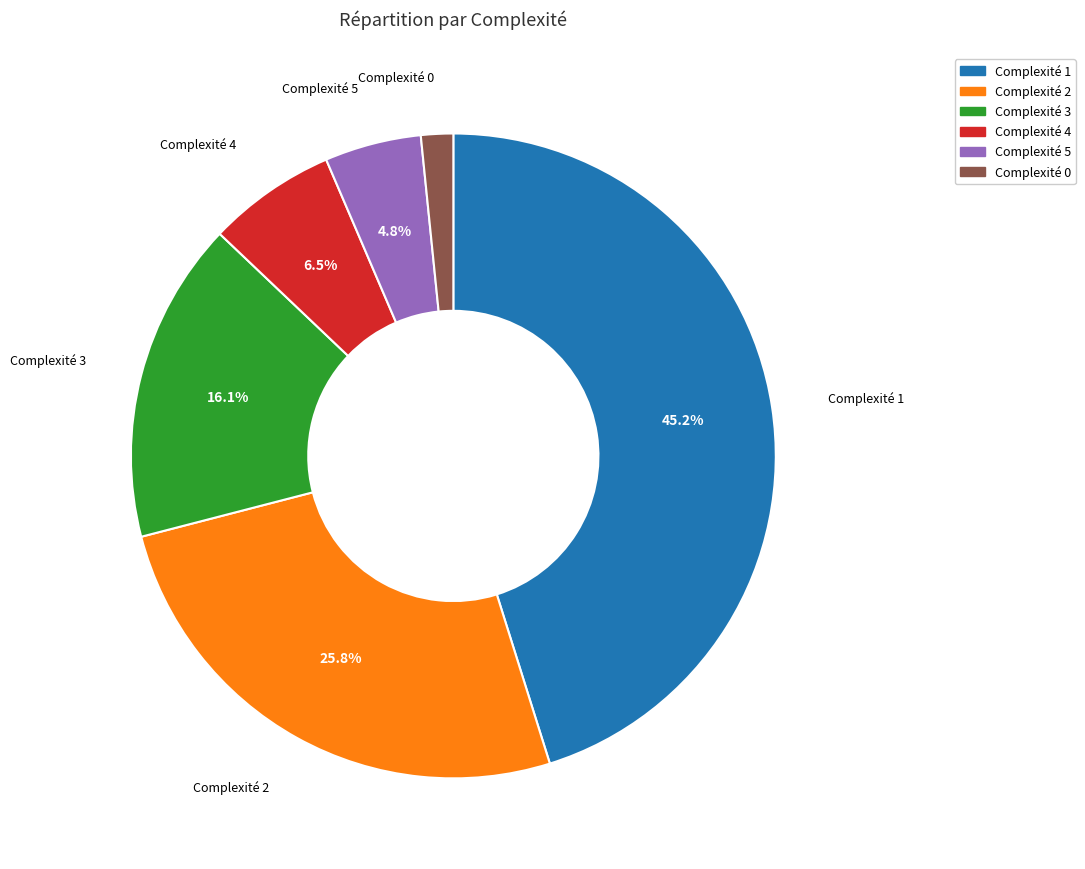

Between Complexité 1 and Complexité 5, which is larger?

Complexité 1